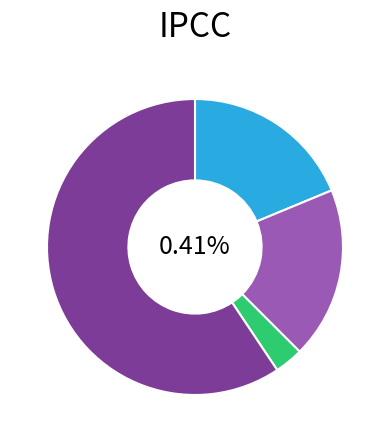

What percentage is the Aggravated Assault slice, to the nearest percent?

19%